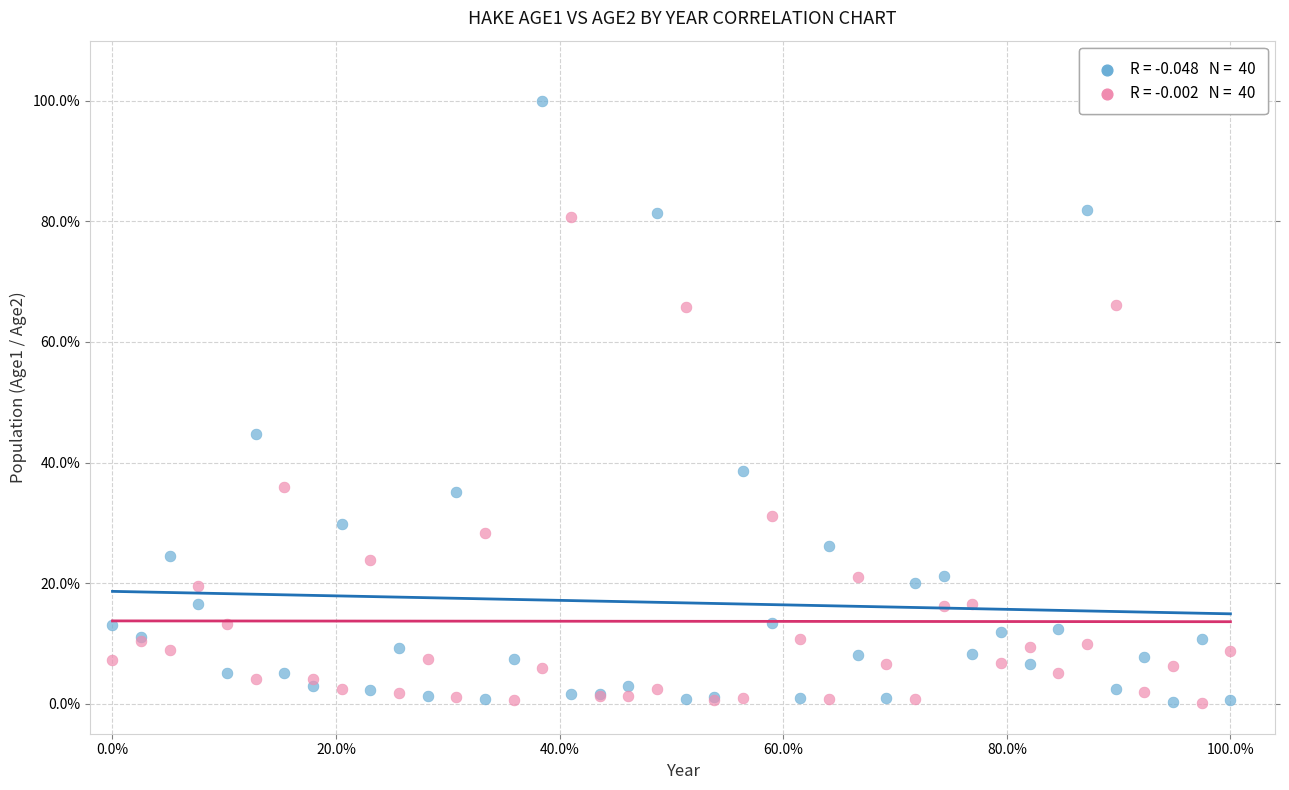

Across all series, what Y value is closest to 50?

44.7